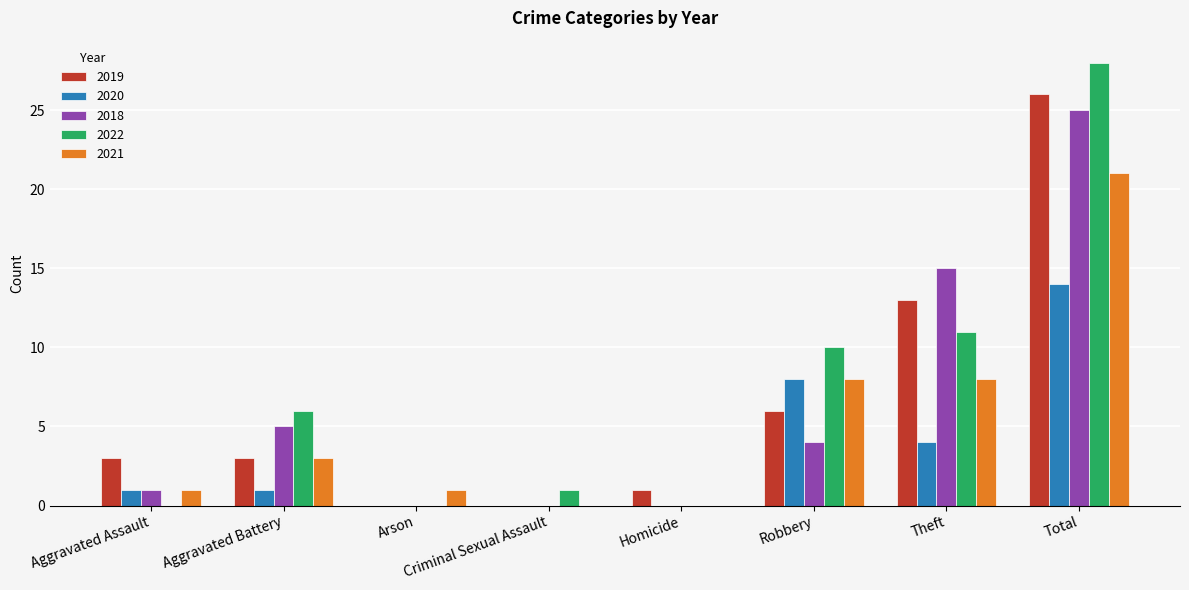

Between Robbery and Total, which series saw the biggest shift?

2018